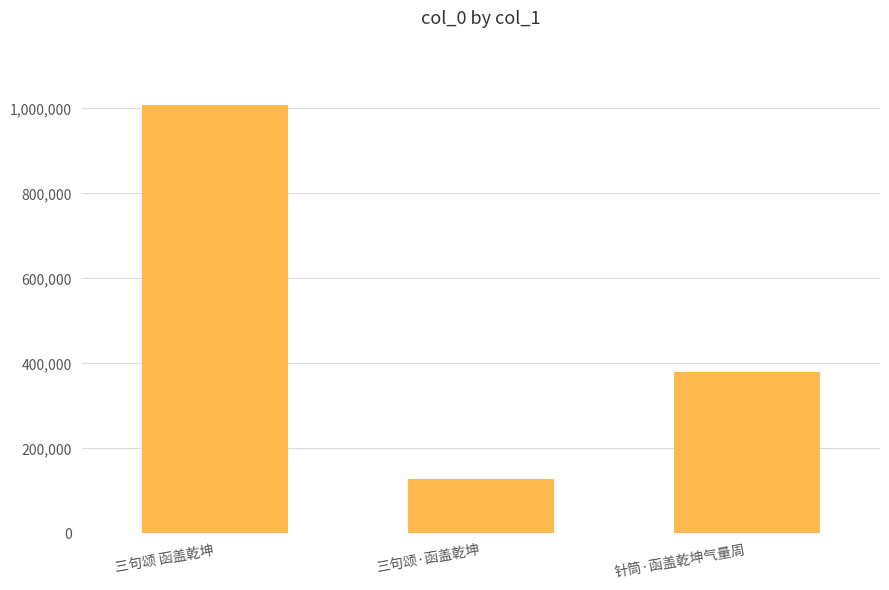

Reading left to right, extract all data points from this chart.

1008291	127013	379174